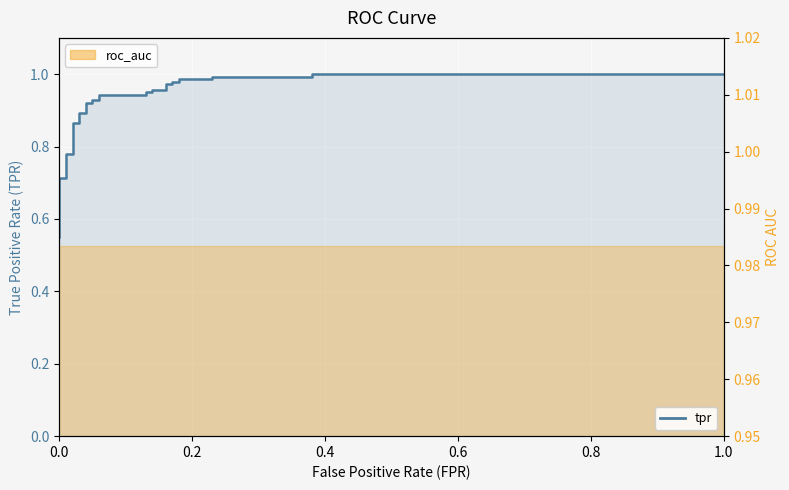

What is the difference between the second highest and second lowest values?

0.4